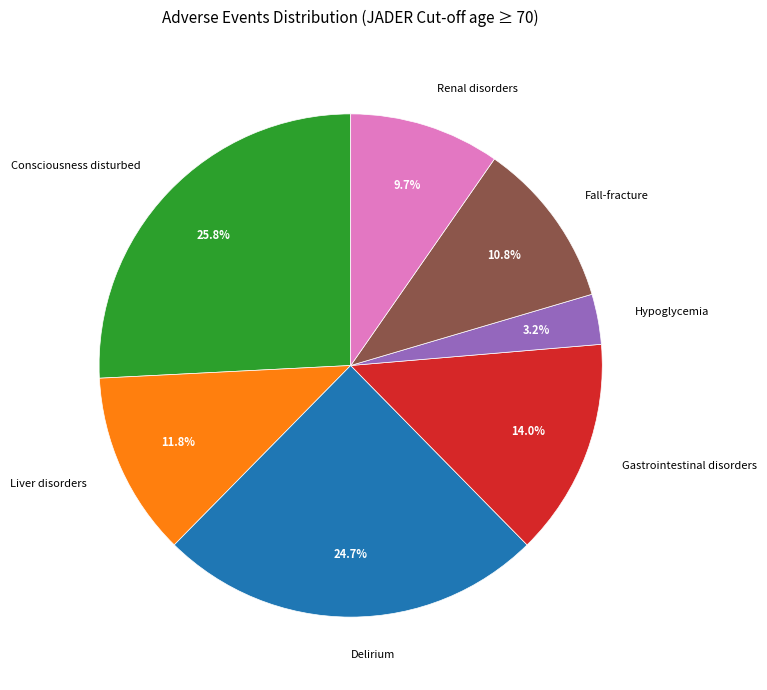

Combined, what portion of the pie is Gastrointestinal disorders and Renal disorders?

23.7%